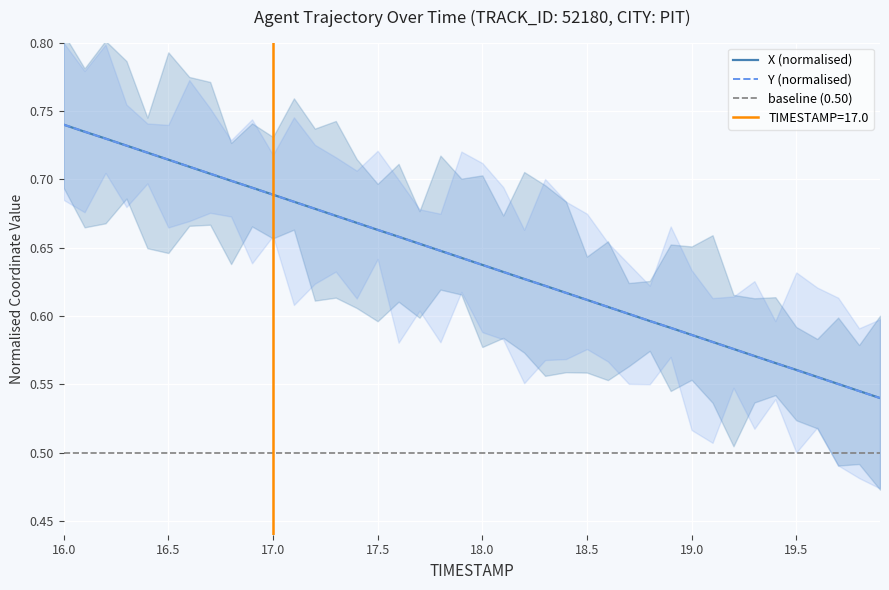

List the series in order of their peak value, highest first.

X, Y